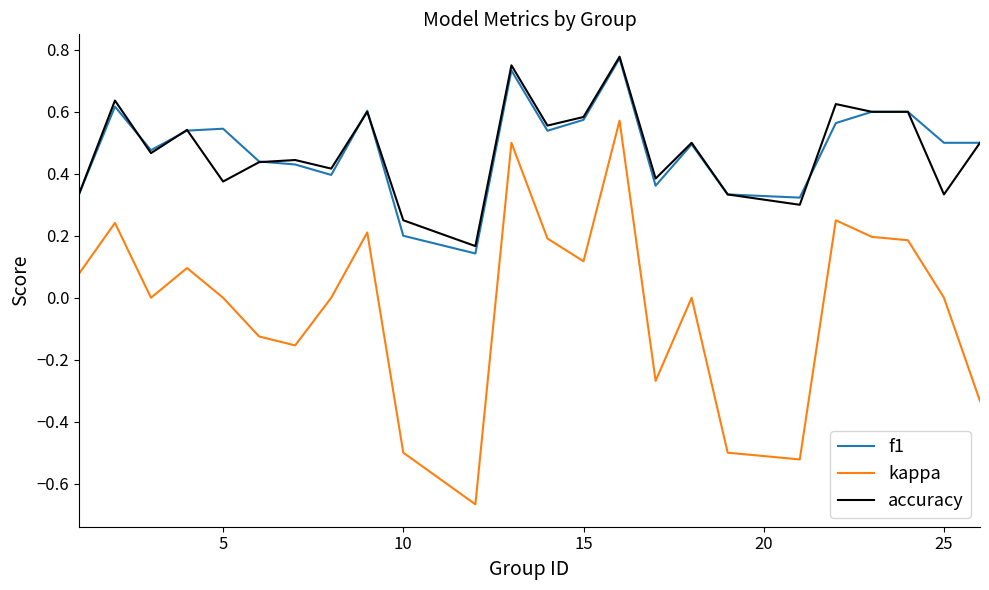

True or false: f1 and kappa cross at least once.

False